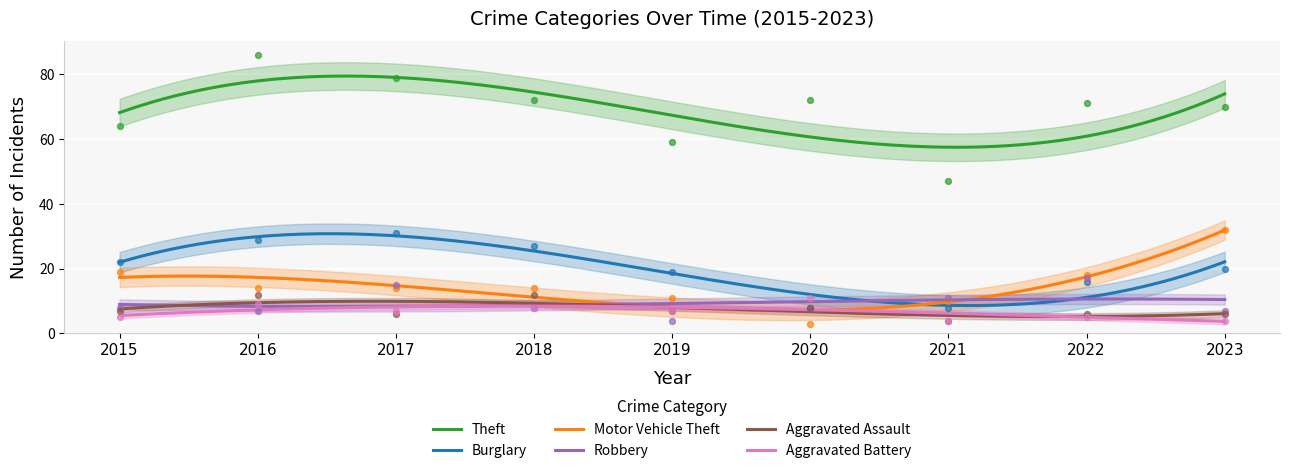

Which series reaches the minimum Y coordinate?

Motor Vehicle Theft